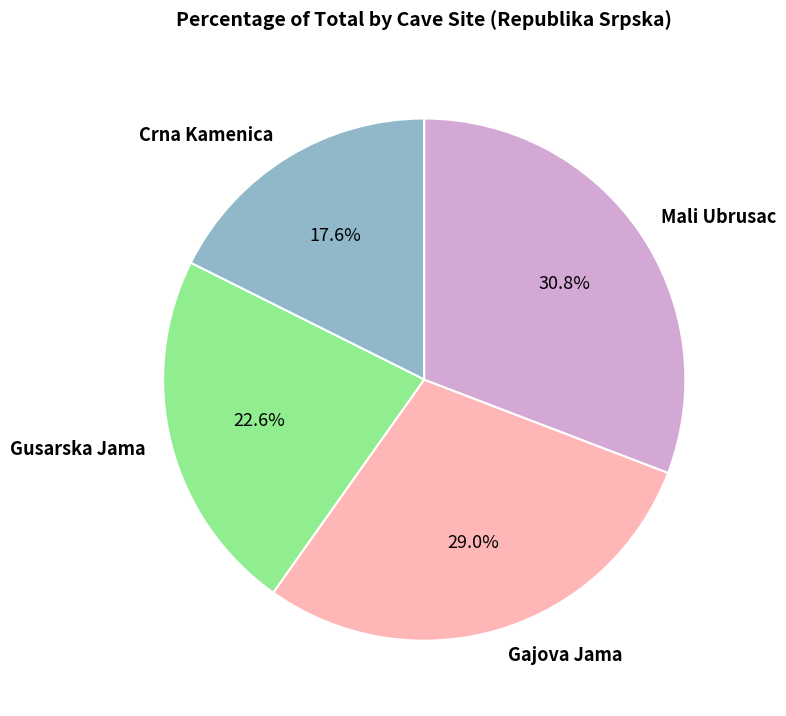

To the nearest percent, what is the difference between the Gusarska Jama and Mali Ubrusac slice percentages?

8%